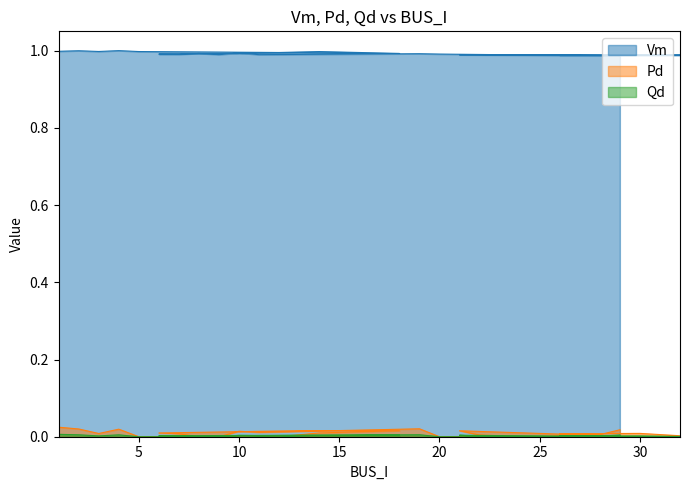

True or false: Pd has a value of 0.0 at 7.

True